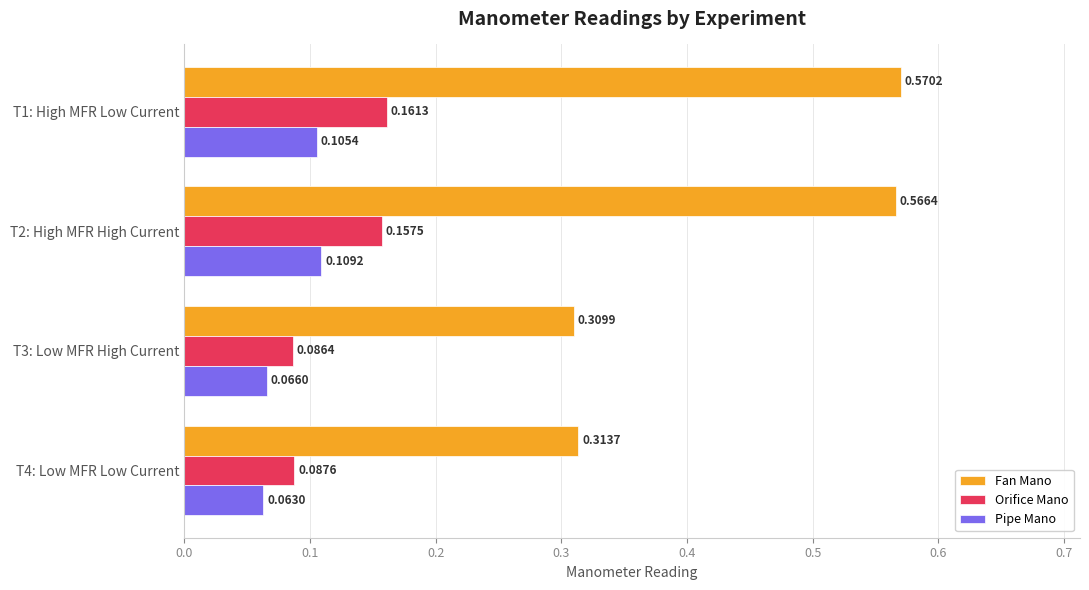

Rank the categories by Fan Mano value from highest to lowest.

T1: High MFR Low Current, T2: High MFR High Current, T4: Low MFR Low Current, T3: Low MFR High Current